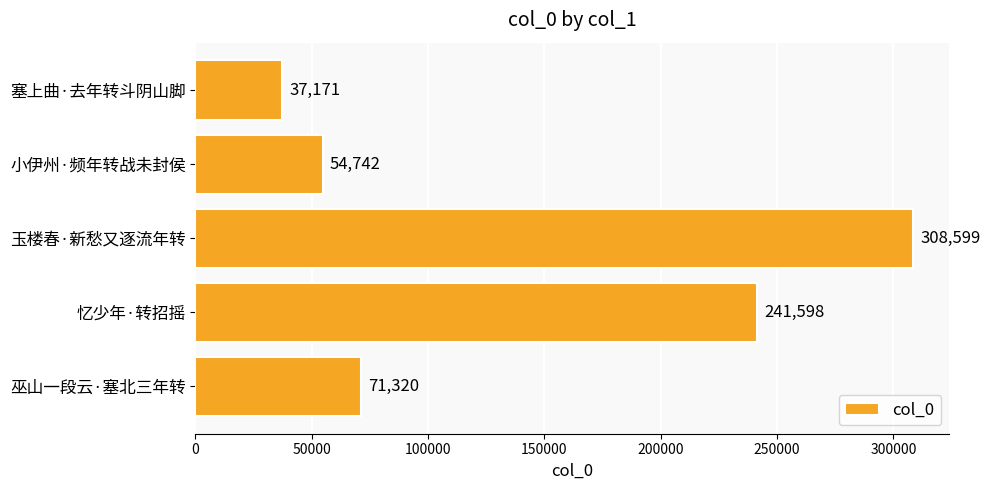

How many series are shown in this chart?

1